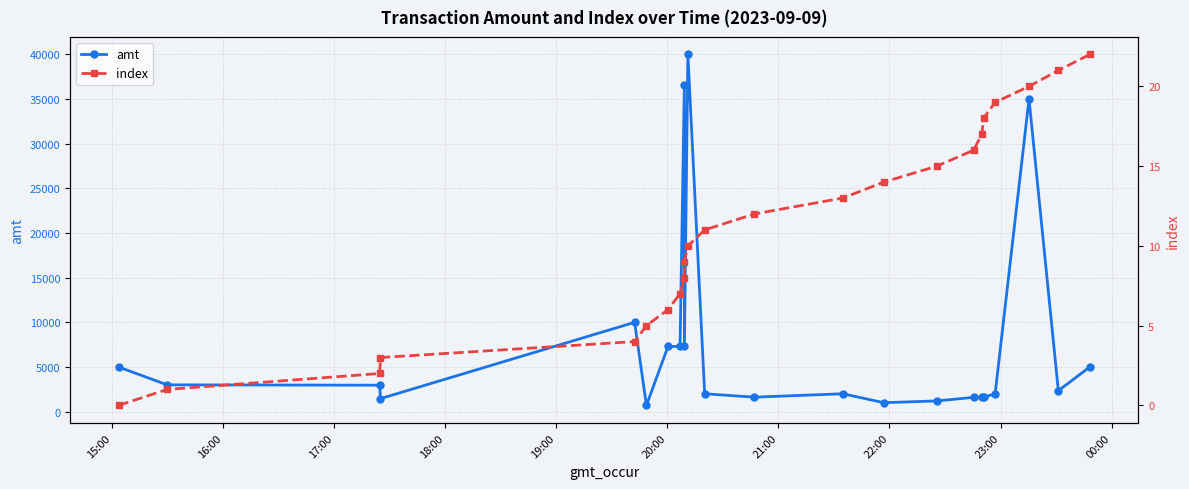

What is the highest value of the amt series?

40000.0